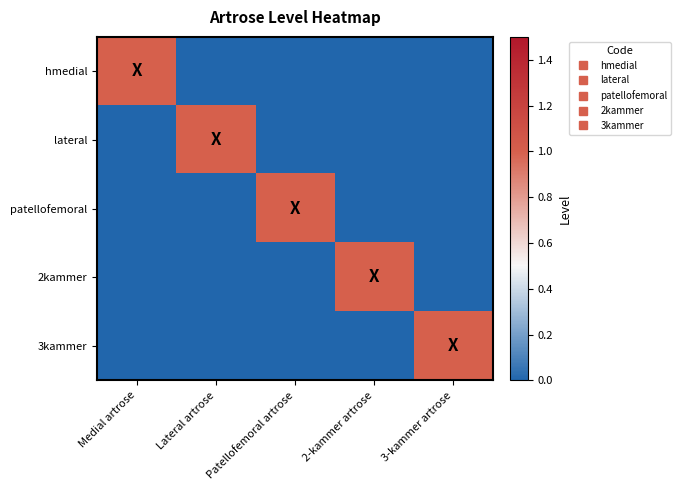

Reading left to right, what are all the values shown in this chart?

hmedial: Medial artrose=1	Lateral artrose=0	Patellofemoral artrose=0	2-kammer artrose=0	3-kammer artrose=0
lateral: Medial artrose=0	Lateral artrose=1	Patellofemoral artrose=0	2-kammer artrose=0	3-kammer artrose=0
patellofemoral: Medial artrose=0	Lateral artrose=0	Patellofemoral artrose=1	2-kammer artrose=0	3-kammer artrose=0
2kammer: Medial artrose=0	Lateral artrose=0	Patellofemoral artrose=0	2-kammer artrose=1	3-kammer artrose=0
3kammer: Medial artrose=0	Lateral artrose=0	Patellofemoral artrose=0	2-kammer artrose=0	3-kammer artrose=1